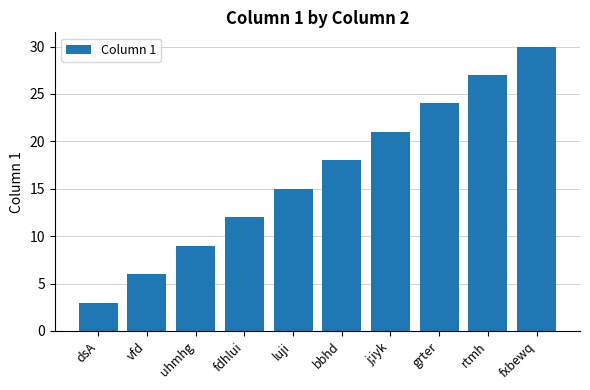

Approximately how many times larger is the value at fdhlui compared to luji?

0.8